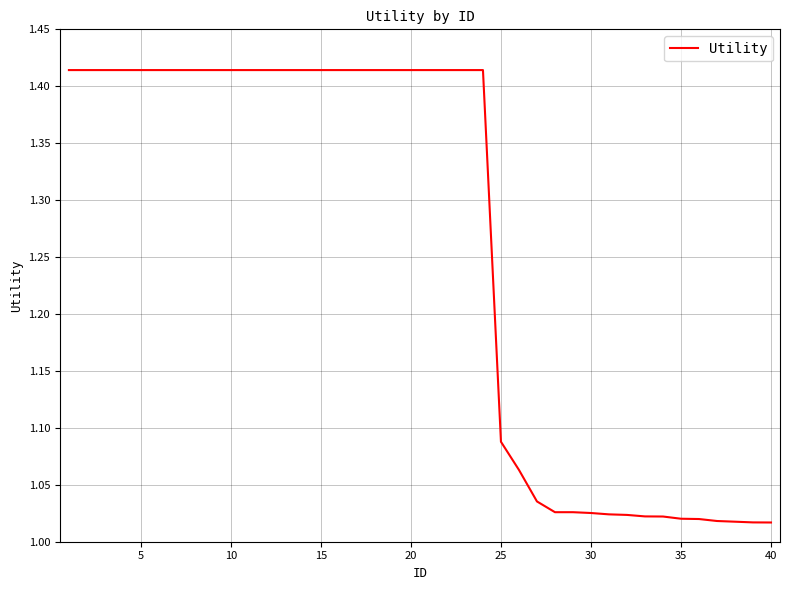

What is the difference between the maximum and minimum values?

0.4